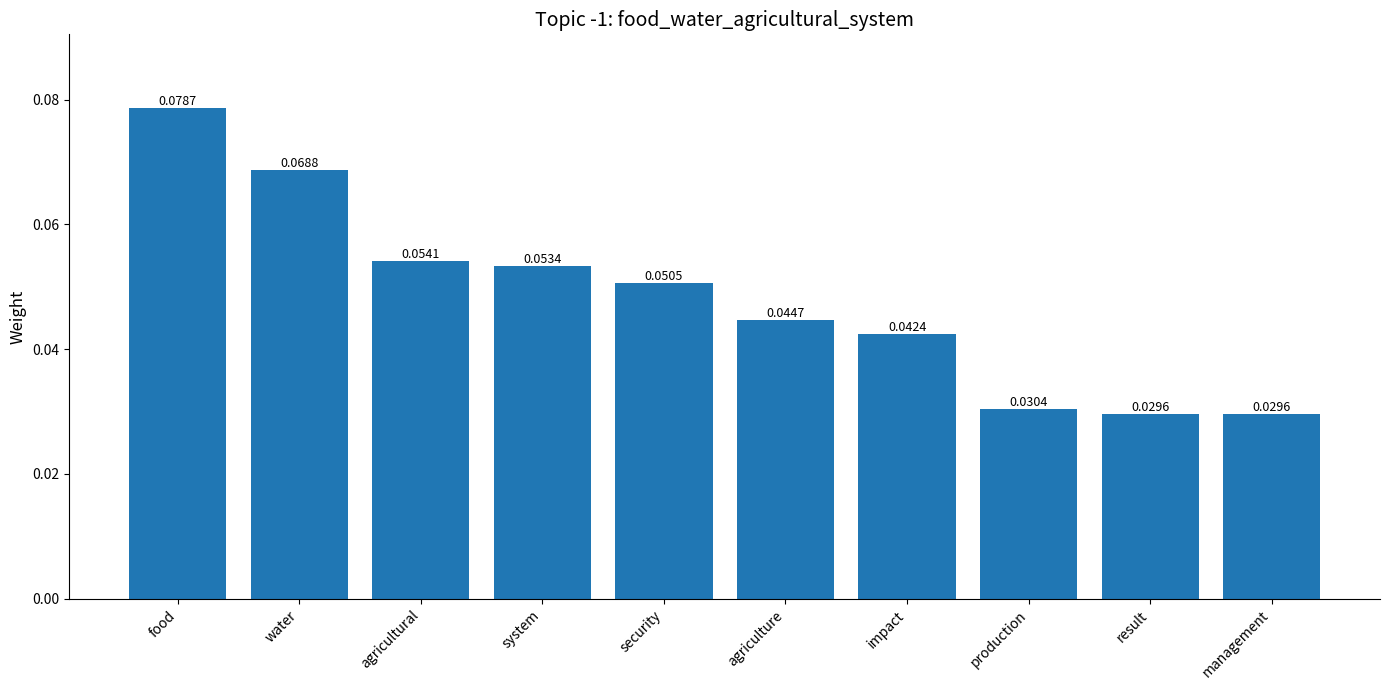

What is the label of the 2nd bar from the left?

water